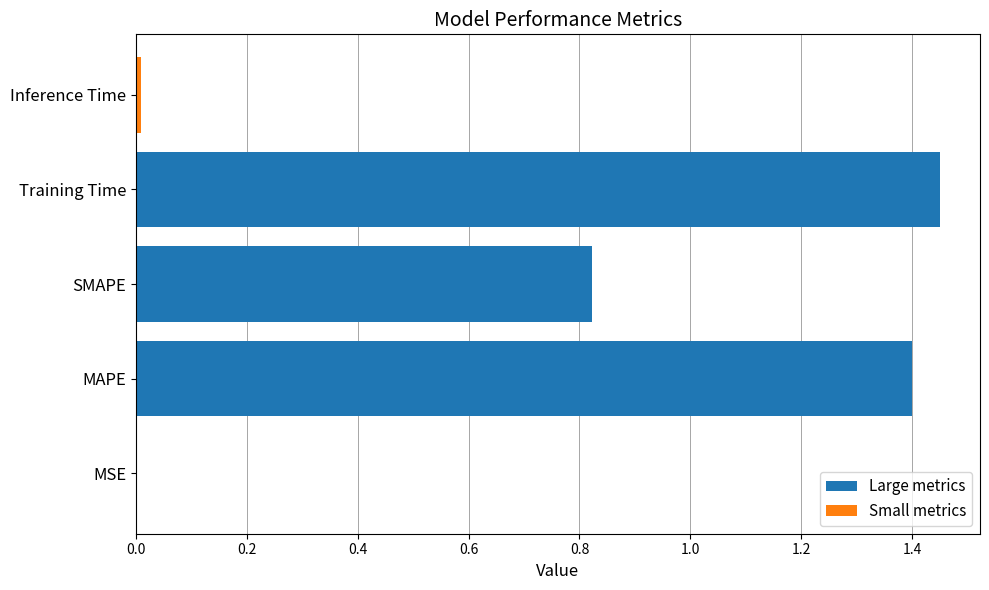

Are the bars grouped side by side (vs. stacked)?

Yes